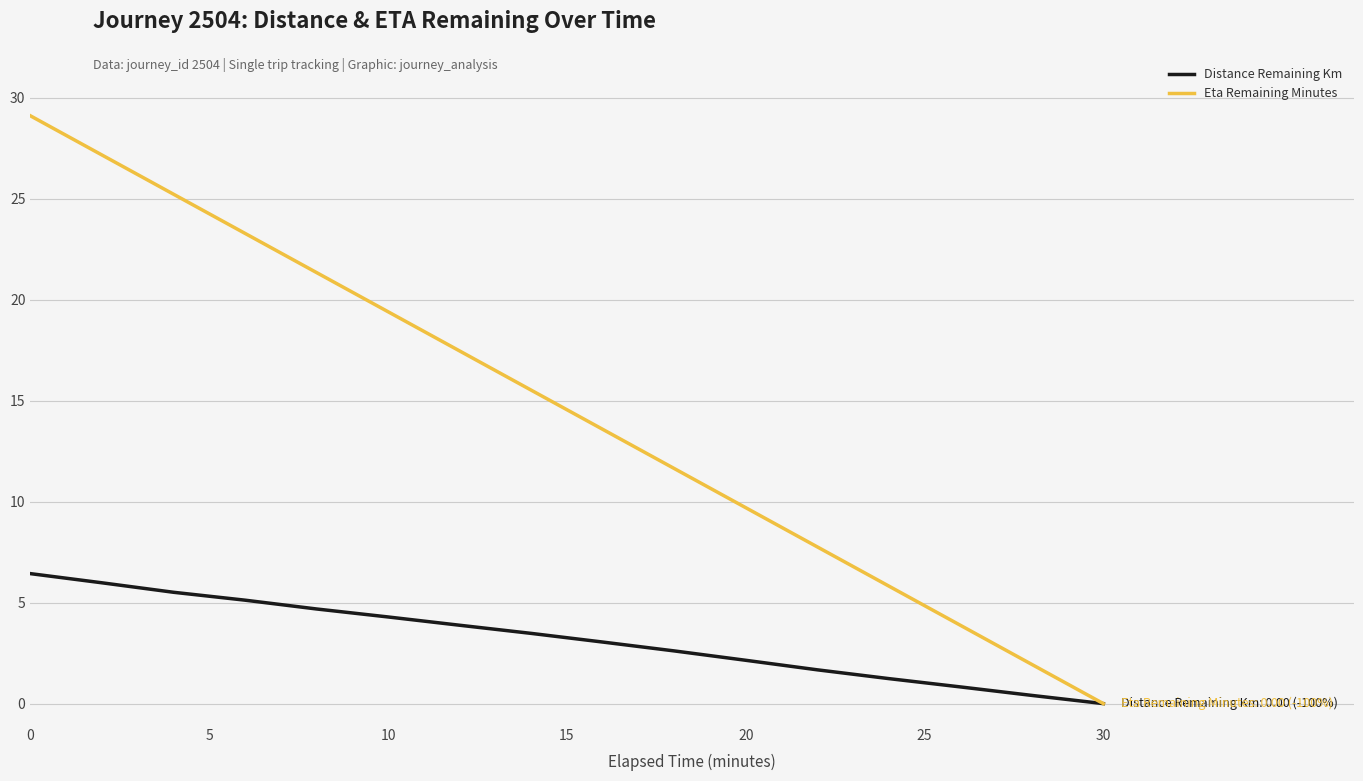

List the series in order of their overall mean, lowest first.

Distance Remaining Km, Eta Remaining Minutes